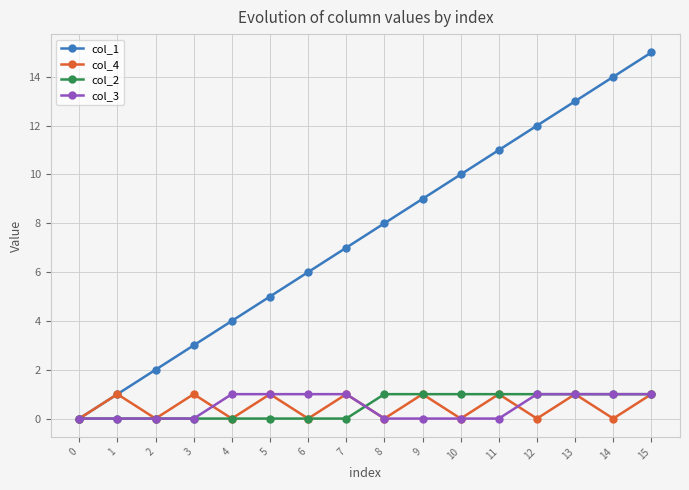

How many values in the col_4 series are below 1?

8